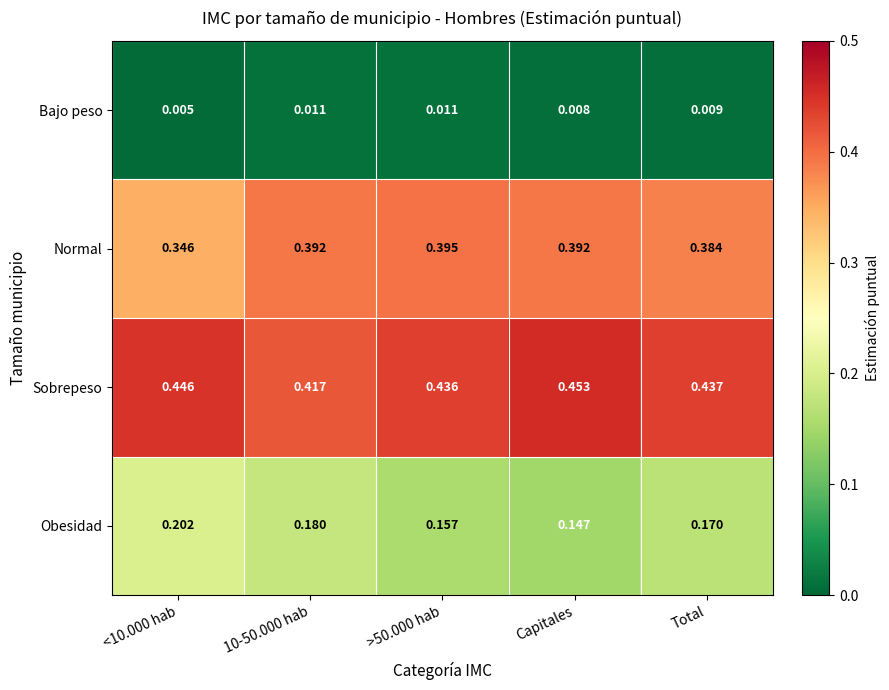

Which series has the largest total across all categories?

Sobrepeso